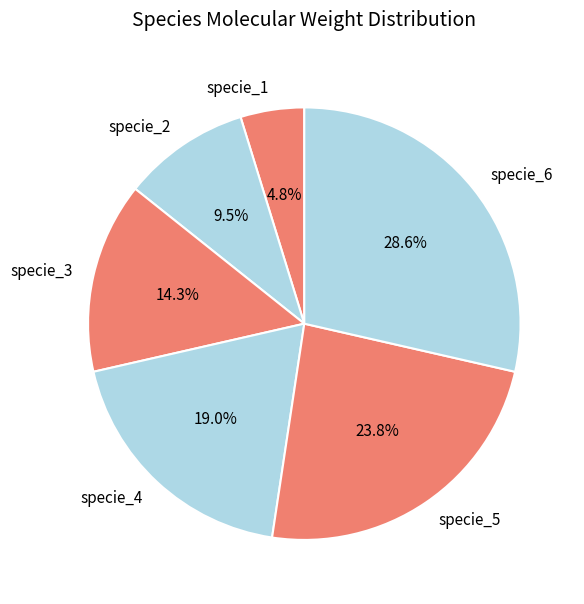

Which slice is the largest?

specie_6